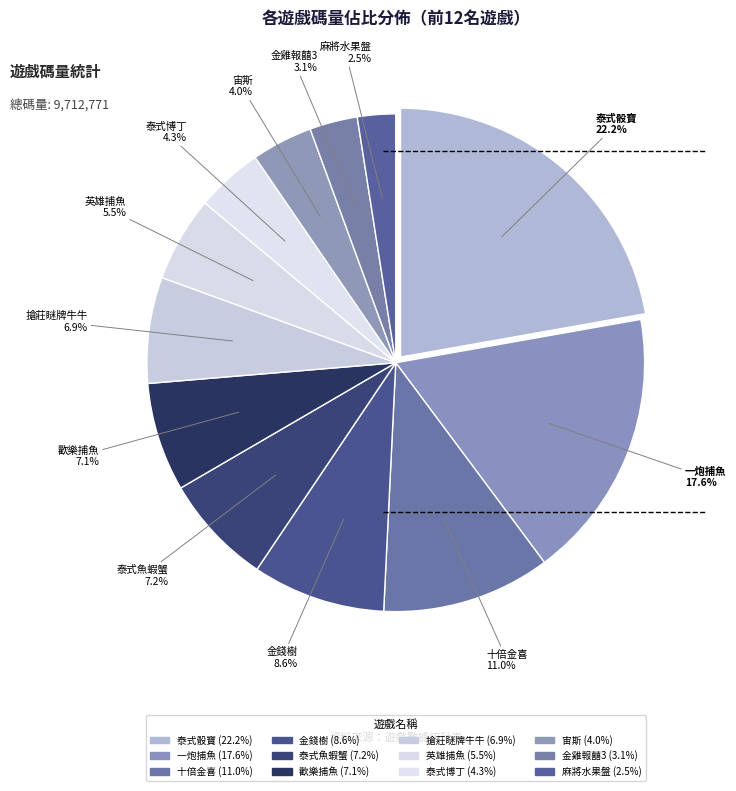

How many segments does this pie chart have?

12